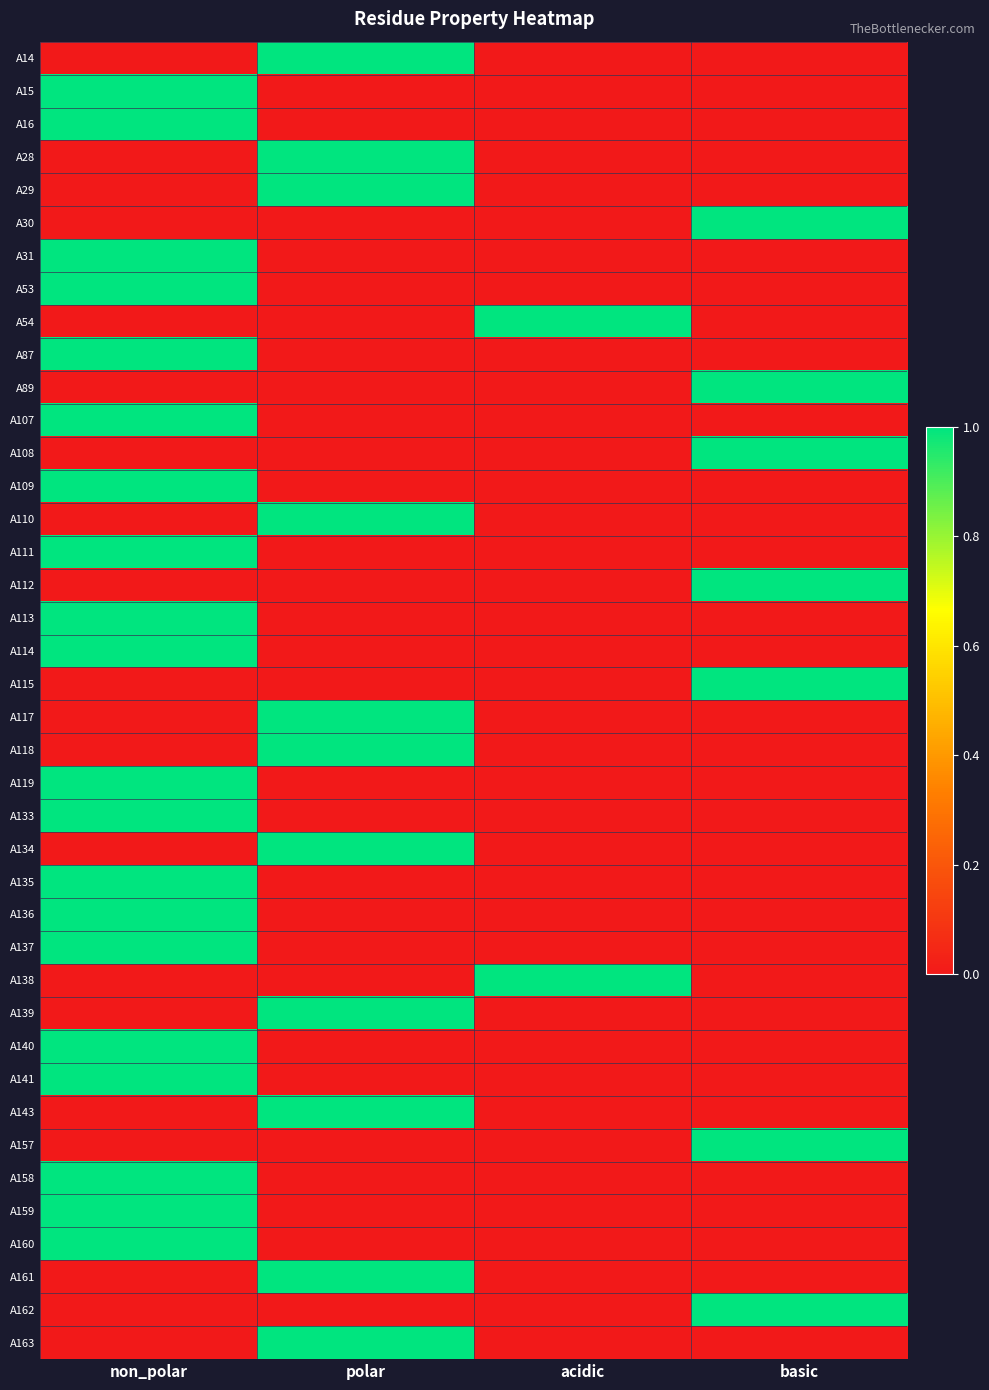

Reading left to right, list all the values displayed in this chart.

A14: non_polar=0	polar=1	acidic=0	basic=0
A15: non_polar=1	polar=0	acidic=0	basic=0
A16: non_polar=1	polar=0	acidic=0	basic=0
A28: non_polar=0	polar=1	acidic=0	basic=0
A29: non_polar=0	polar=1	acidic=0	basic=0
A30: non_polar=0	polar=0	acidic=0	basic=1
A31: non_polar=1	polar=0	acidic=0	basic=0
A53: non_polar=1	polar=0	acidic=0	basic=0
A54: non_polar=0	polar=0	acidic=1	basic=0
A87: non_polar=1	polar=0	acidic=0	basic=0
A89: non_polar=0	polar=0	acidic=0	basic=1
A107: non_polar=1	polar=0	acidic=0	basic=0
A108: non_polar=0	polar=0	acidic=0	basic=1
A109: non_polar=1	polar=0	acidic=0	basic=0
A110: non_polar=0	polar=1	acidic=0	basic=0
A111: non_polar=1	polar=0	acidic=0	basic=0
A112: non_polar=0	polar=0	acidic=0	basic=1
A113: non_polar=1	polar=0	acidic=0	basic=0
A114: non_polar=1	polar=0	acidic=0	basic=0
A115: non_polar=0	polar=0	acidic=0	basic=1
A117: non_polar=0	polar=1	acidic=0	basic=0
A118: non_polar=0	polar=1	acidic=0	basic=0
A119: non_polar=1	polar=0	acidic=0	basic=0
A133: non_polar=1	polar=0	acidic=0	basic=0
A134: non_polar=0	polar=1	acidic=0	basic=0
A135: non_polar=1	polar=0	acidic=0	basic=0
A136: non_polar=1	polar=0	acidic=0	basic=0
A137: non_polar=1	polar=0	acidic=0	basic=0
A138: non_polar=0	polar=0	acidic=1	basic=0
A139: non_polar=0	polar=1	acidic=0	basic=0
A140: non_polar=1	polar=0	acidic=0	basic=0
A141: non_polar=1	polar=0	acidic=0	basic=0
A143: non_polar=0	polar=1	acidic=0	basic=0
A157: non_polar=0	polar=0	acidic=0	basic=1
A158: non_polar=1	polar=0	acidic=0	basic=0
A159: non_polar=1	polar=0	acidic=0	basic=0
A160: non_polar=1	polar=0	acidic=0	basic=0
A161: non_polar=0	polar=1	acidic=0	basic=0
A162: non_polar=0	polar=0	acidic=0	basic=1
A163: non_polar=0	polar=1	acidic=0	basic=0